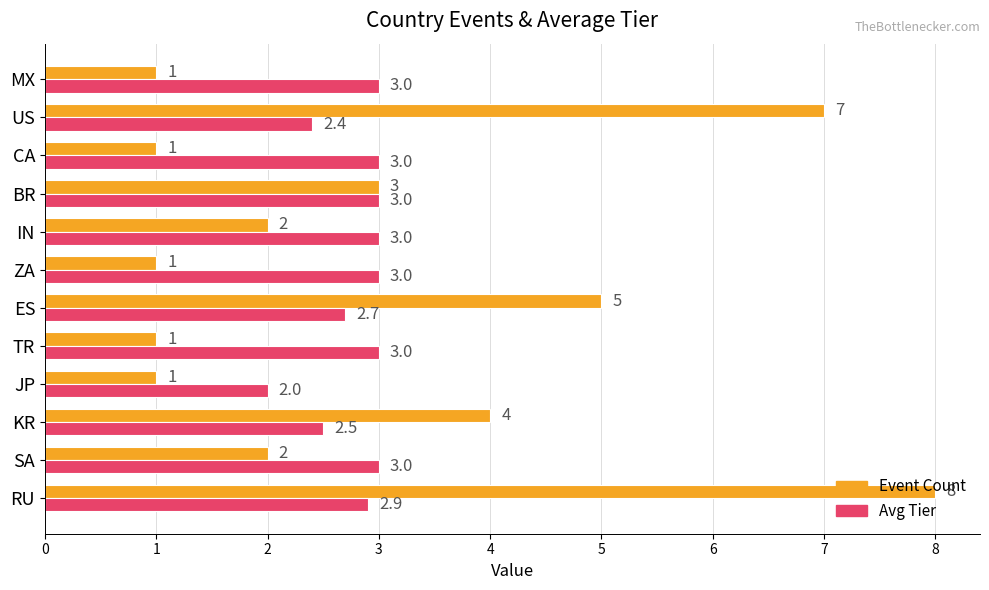

Rank the series at ES from highest to lowest value.

Event Count, Avg Tier